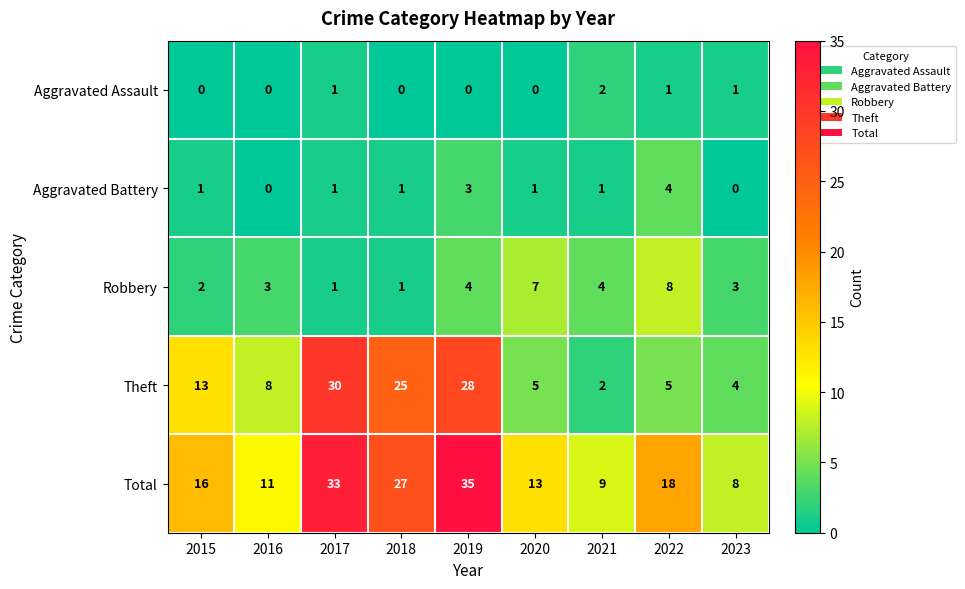

Which series has the widest spread of values?

Theft